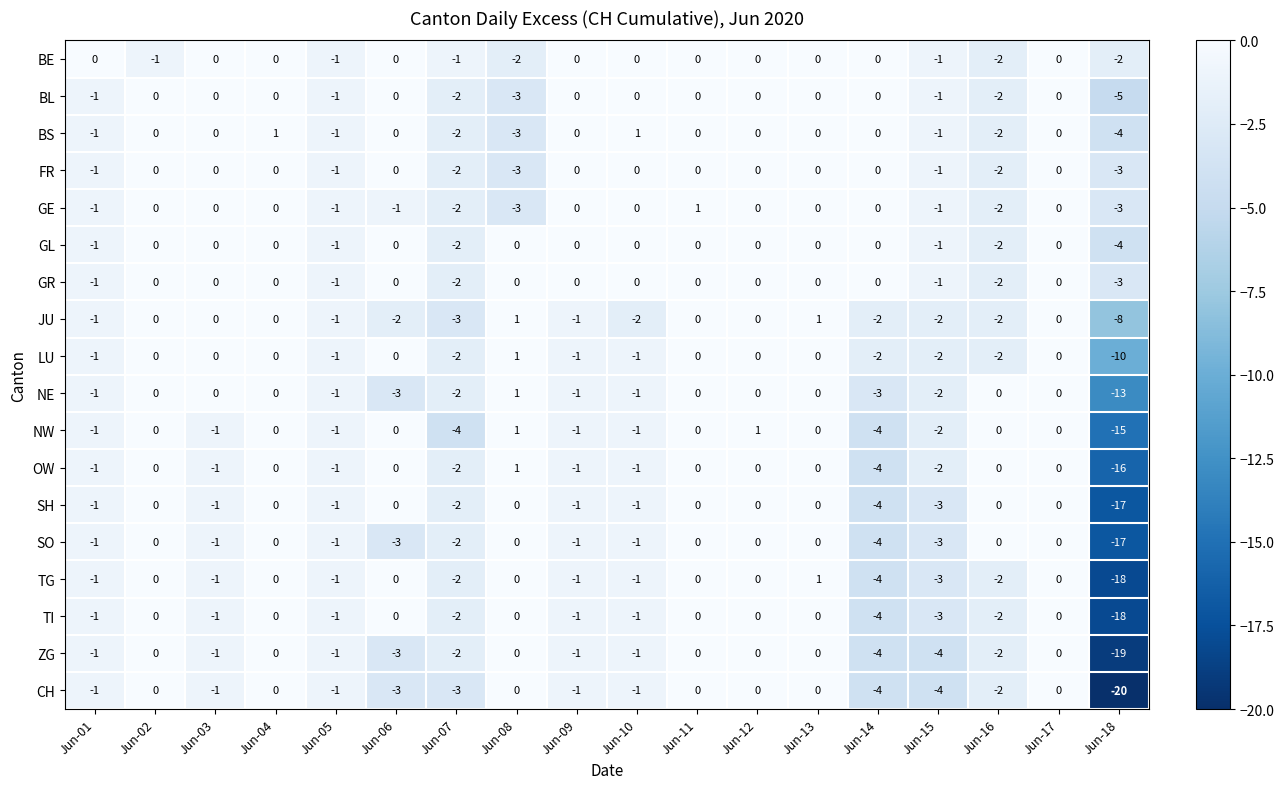

True or false: FR has a value of 0 at Jun-09.

True